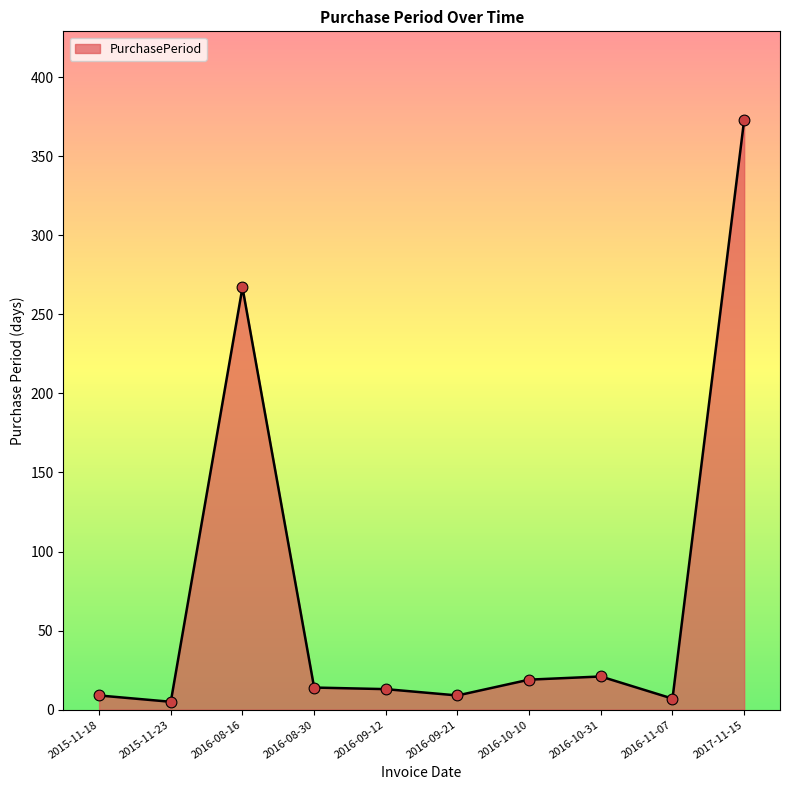

What is the ratio of the value at 2016-09-12 to the value at 2016-09-21?

1.4